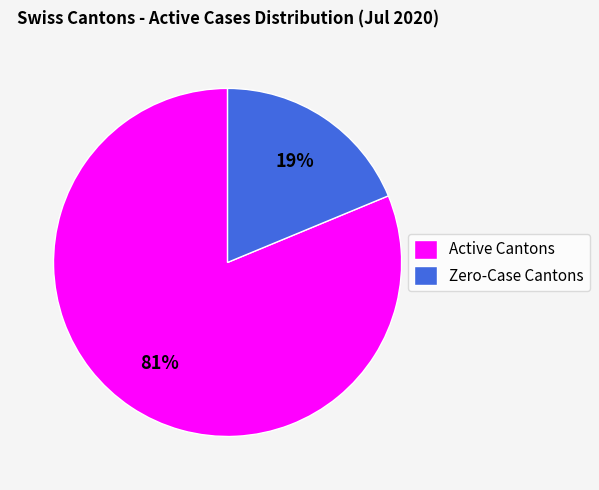

Is the sum of Active Cantons and Zero-Case Cantons greater than half?

Yes